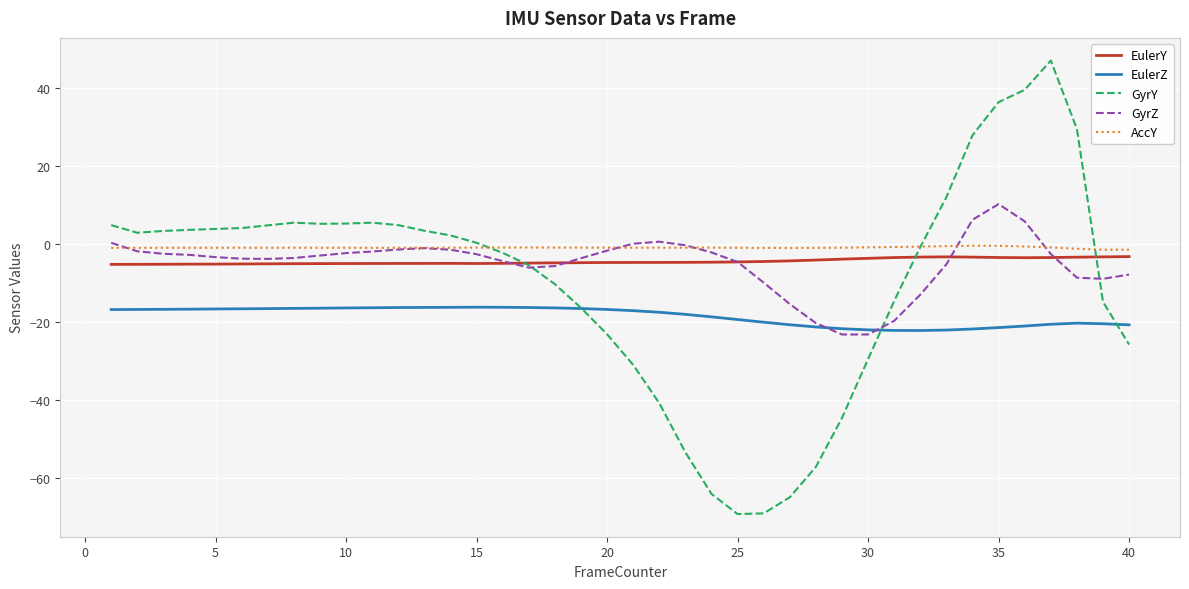

True or false: GyrY and EulerY intersect in this chart.

True